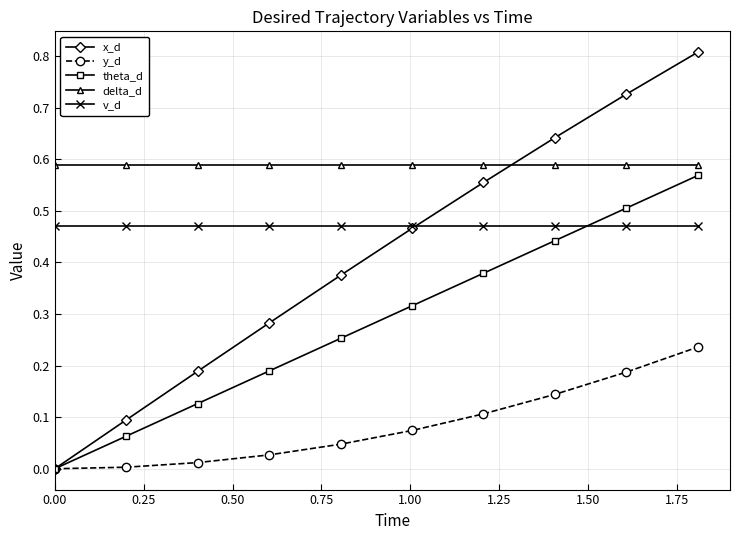

Which series has the largest total across all categories?

delta_d